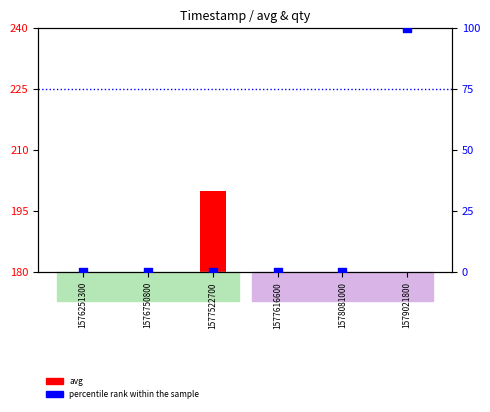

Which series reaches the maximum Y coordinate?

percentile rank within the sample